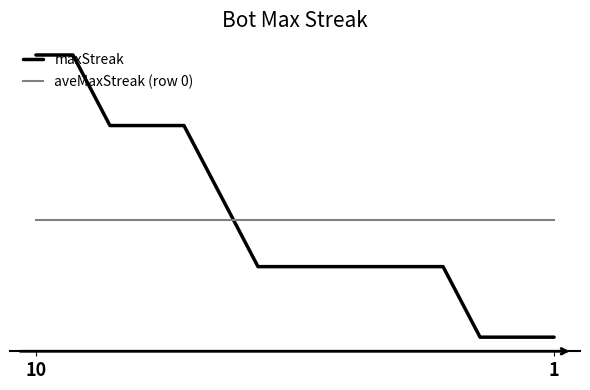

How many intersections are there between maxStreak and aveMaxStreak (row 0)?

1